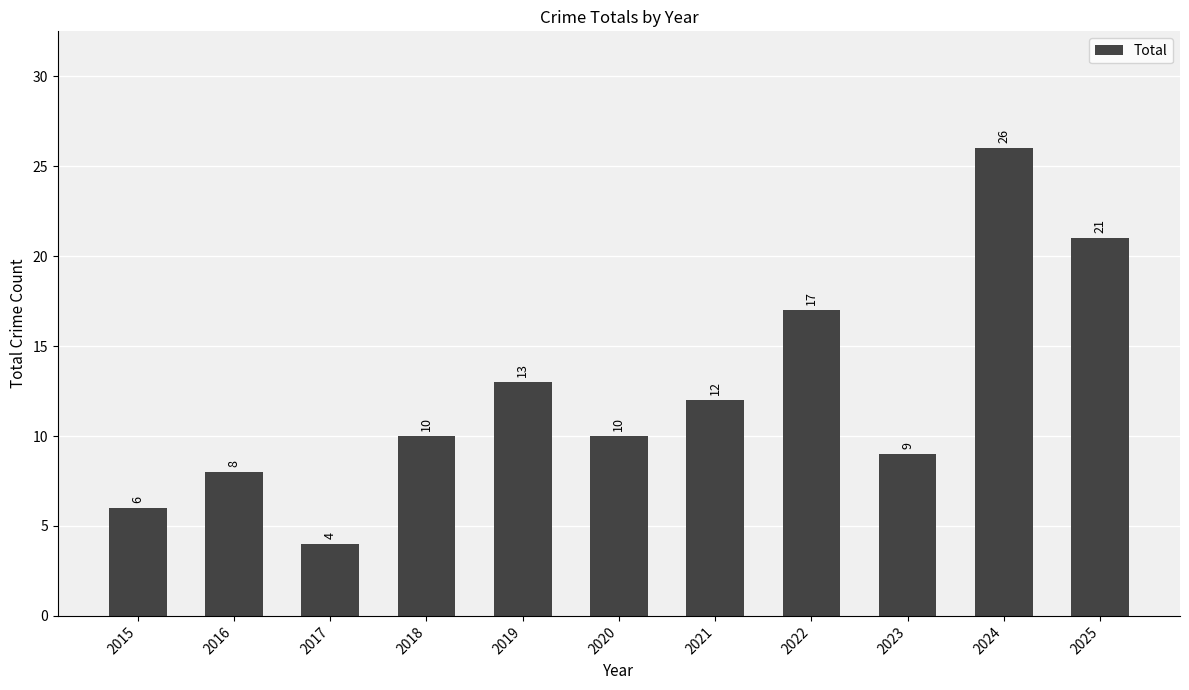

The value at 2016 is 8. True or false?

True